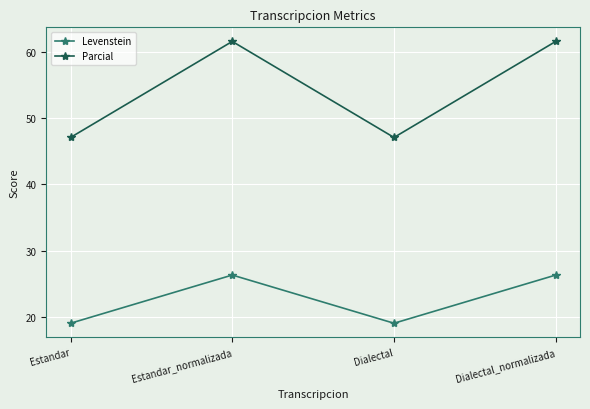

Is the value of Parcial at Estandar greater than the value of Levenstein at Dialectal?

Yes